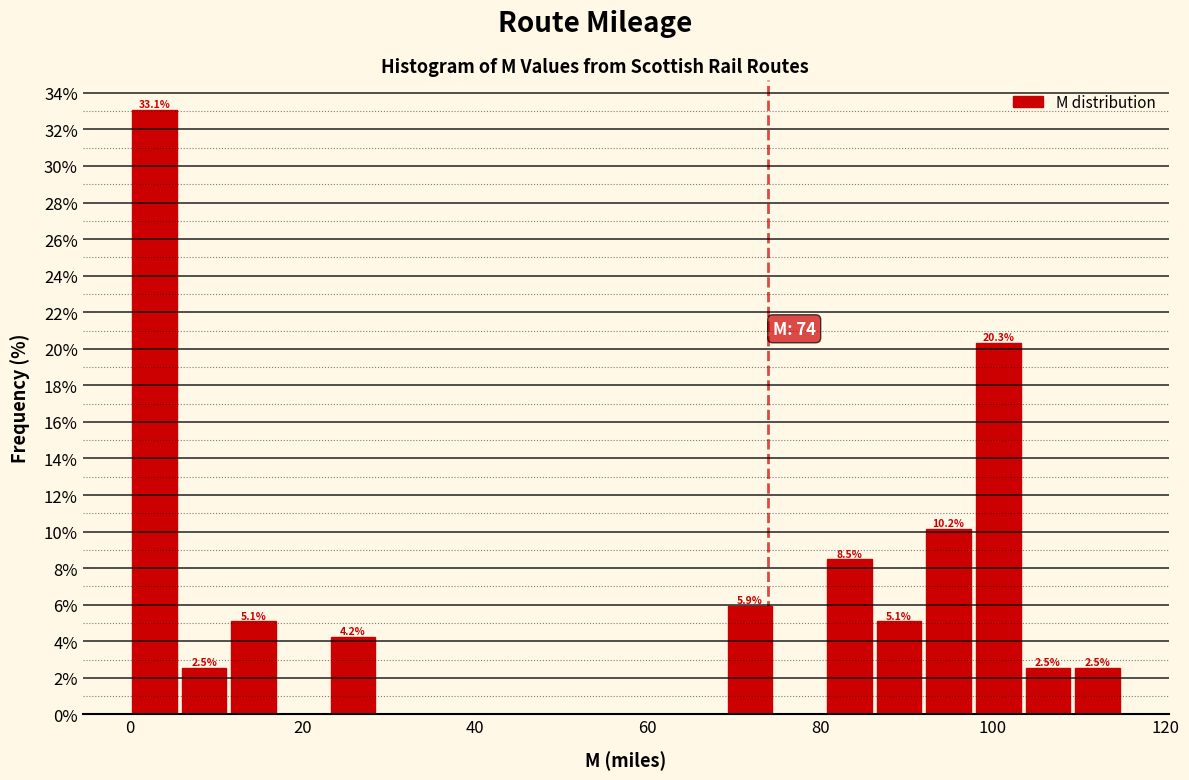

Read against the x-axis, roughly where is the centre of the tallest bar?

2